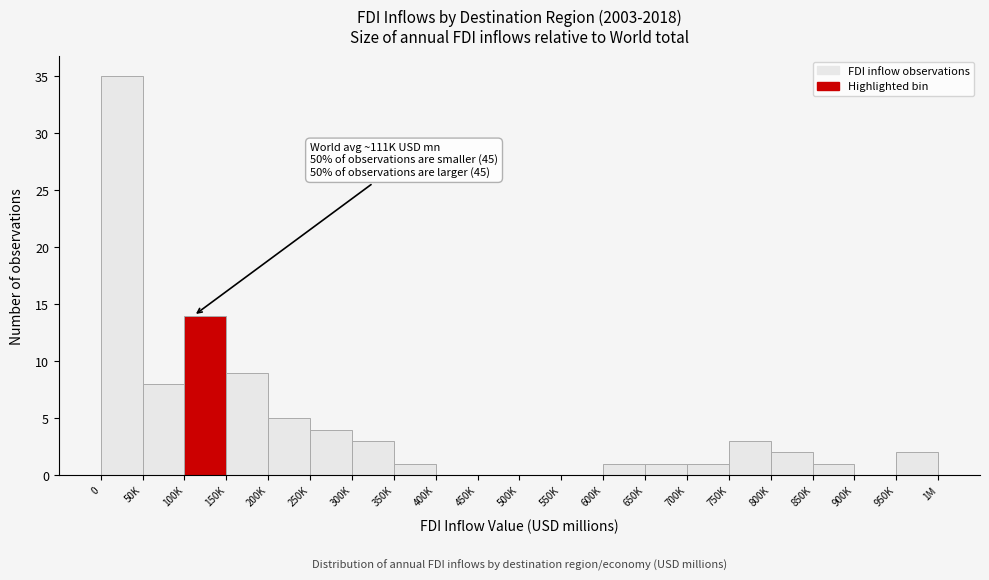

Reading left to right, extract all data points from this chart.

0=35	50K=8	100K=14	150K=9	200K=5	250K=4	300K=3	350K=1	400K=0	450K=0	500K=0	550K=0	600K=1	650K=1	700K=1	750K=3	800K=2	850K=1	900K=0	950K=2